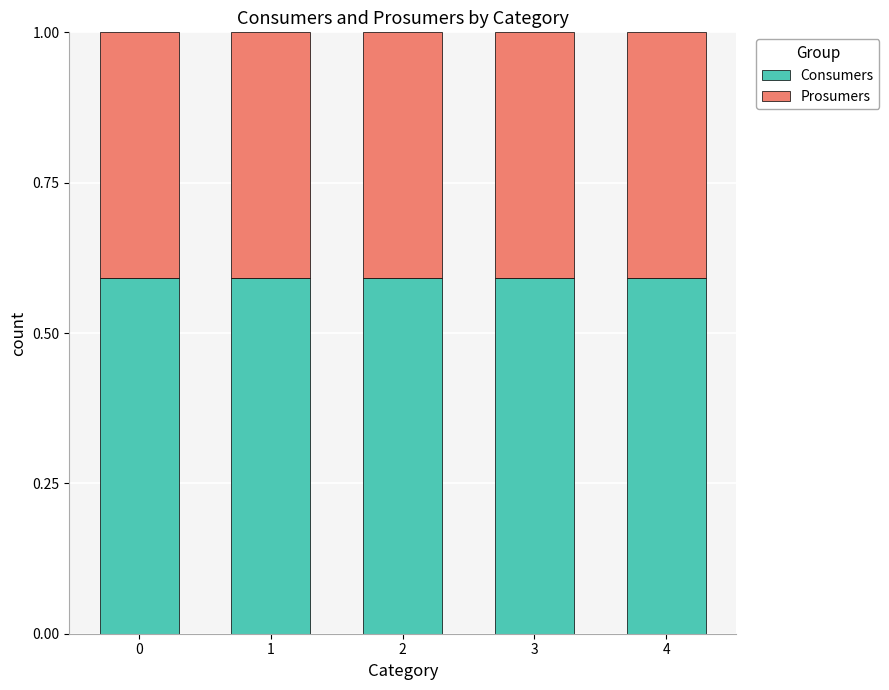

The value of Consumers at 2 is 0.4. True or false?

False